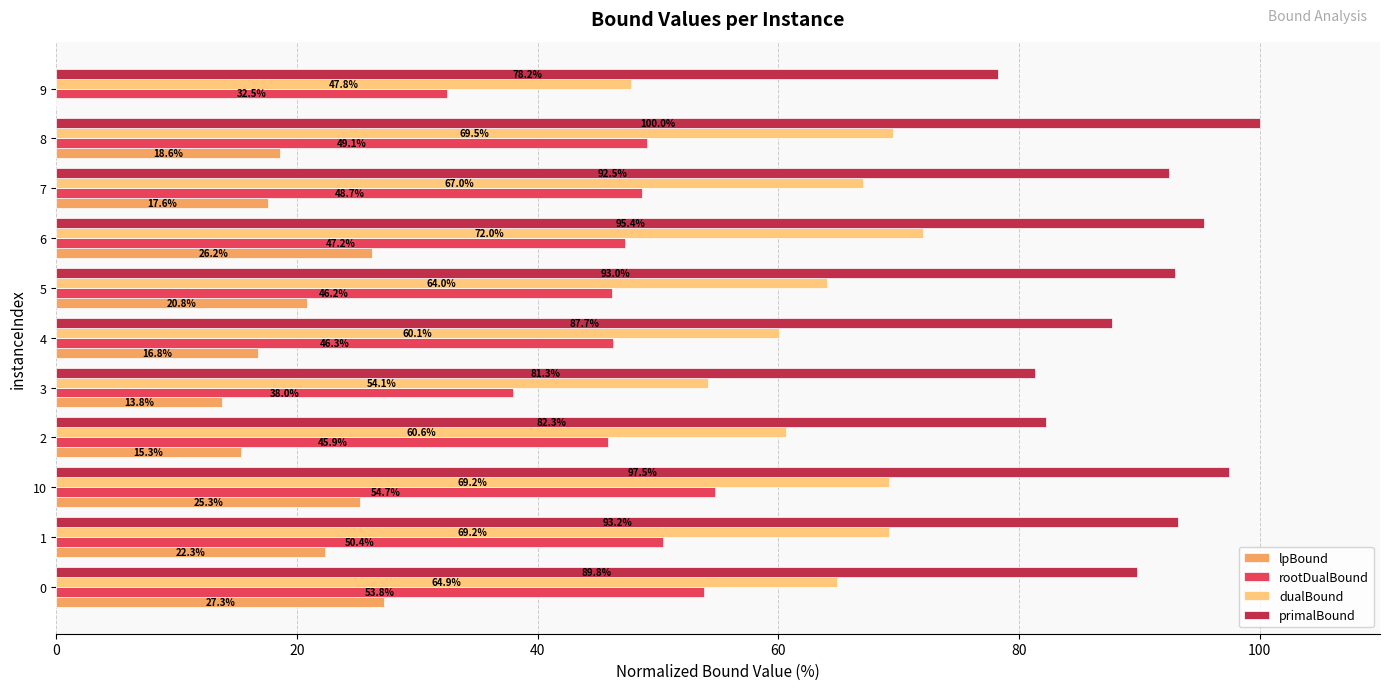

At which category is the sum across all series the highest?

10